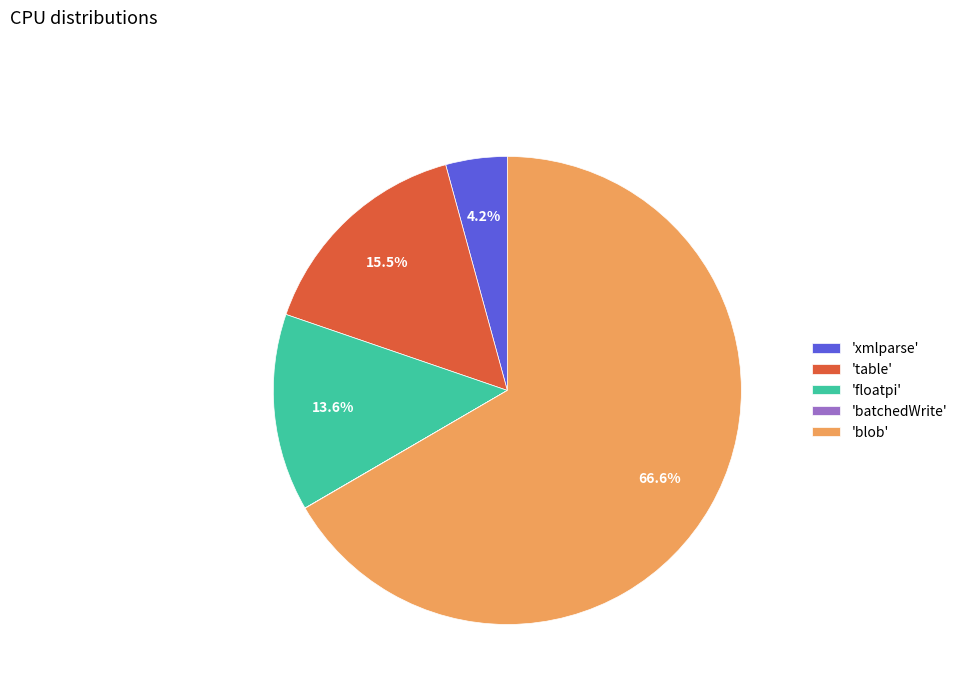

To the nearest percent, what is the average slice percentage?

20%